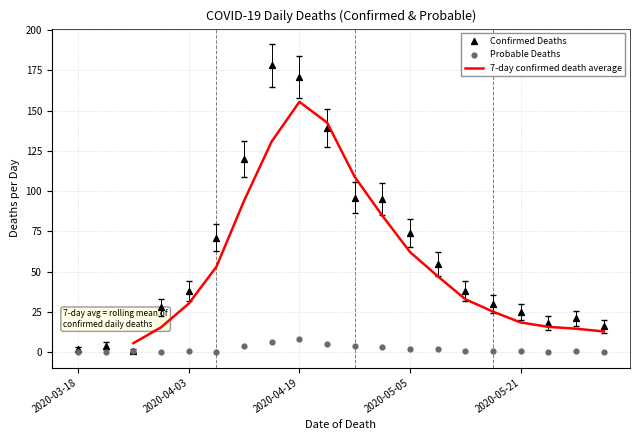

At which label does 7-day confirmed death average reach its peak?

2020-04-19